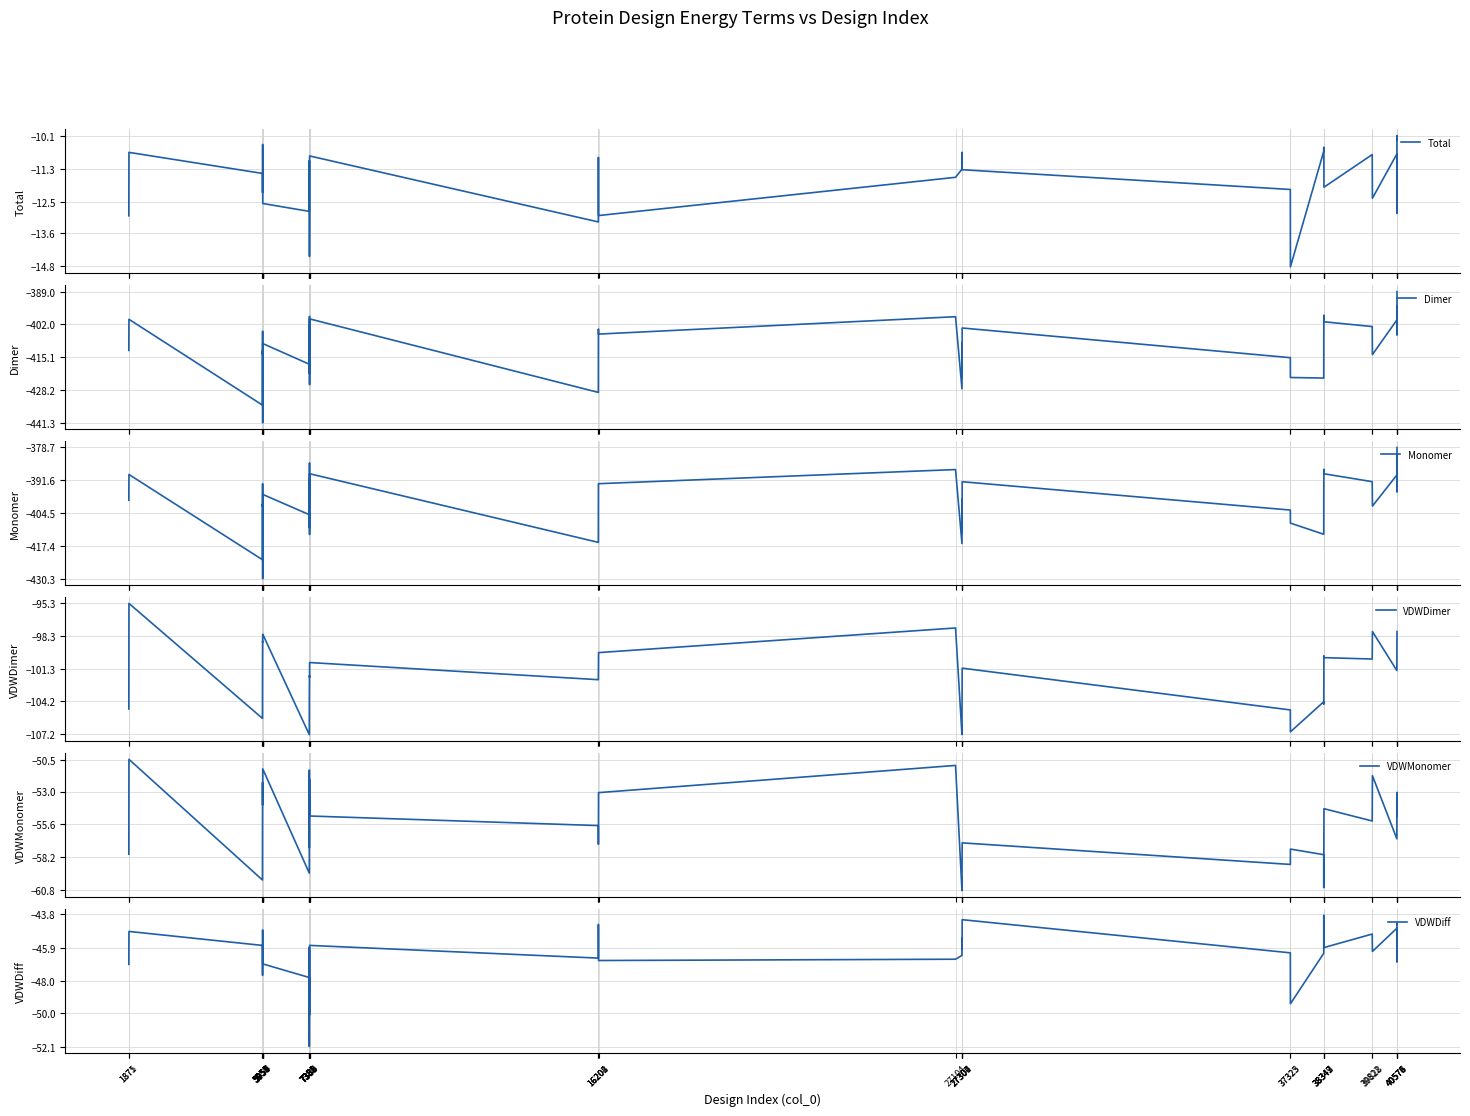

What is the value of the VDWMonomer point at the 35th from the left?

-55.0